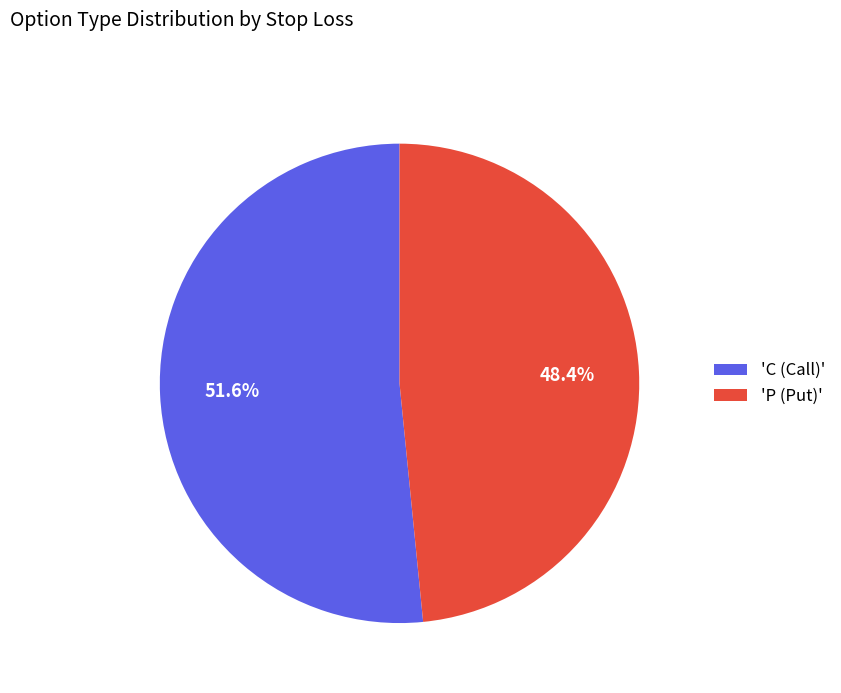

What portion of the pie excludes 'C (Call)'?

48.4%